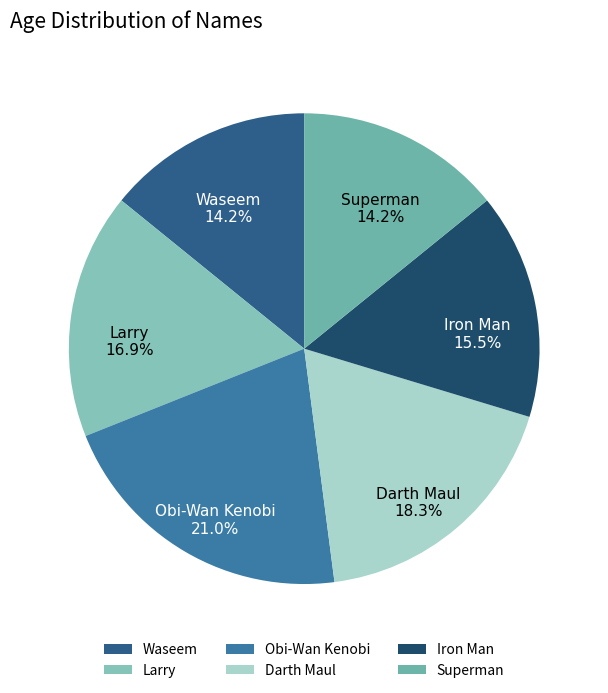

To the nearest percent, what is the average slice percentage?

17%